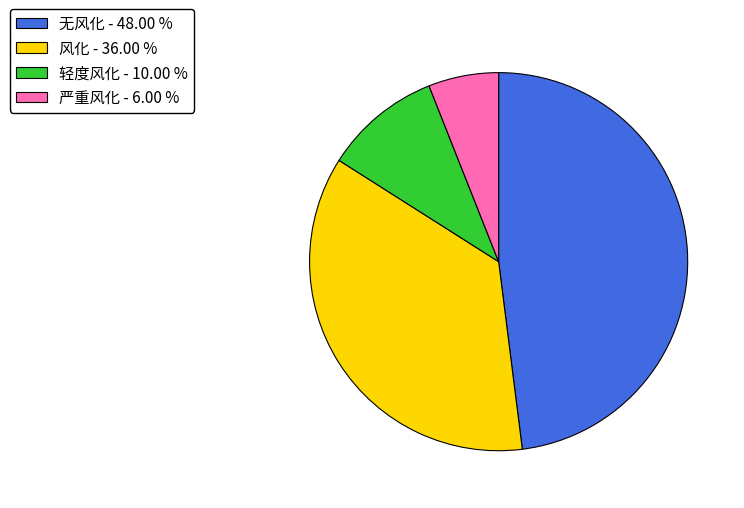

Do 轻度风化 - 10.00 % and 无风化 - 48.00 % together represent more than half of the pie?

Yes